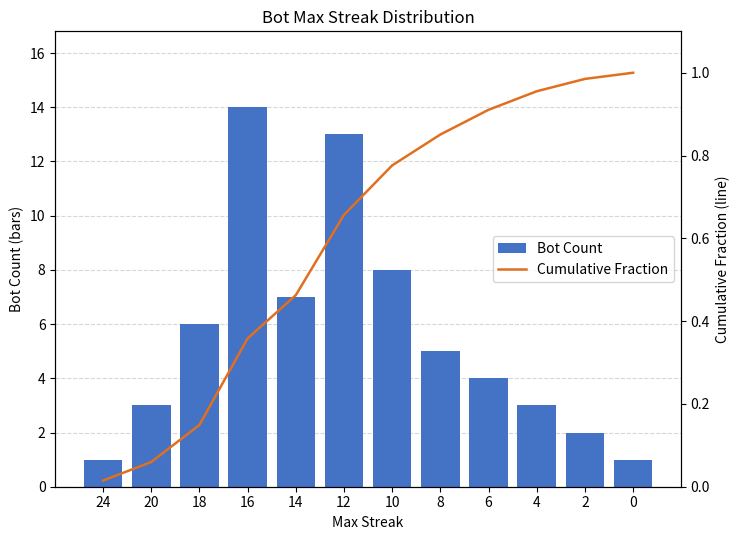

At how many categories does at least one series exceed 6?

4